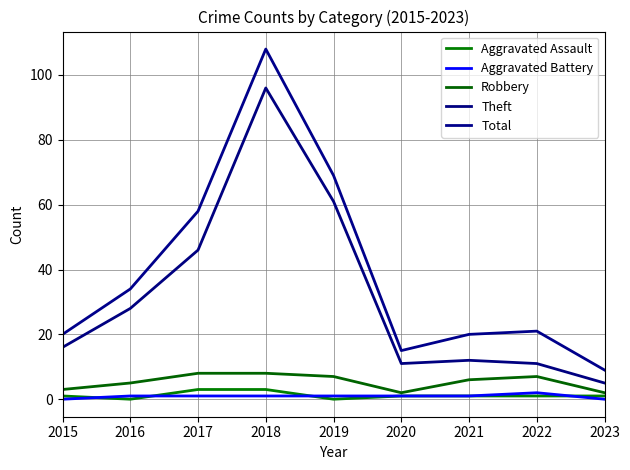

Reading left to right, transcribe all the data shown in this chart.

Aggravated Assault: 2015=1	2016=0	2017=3	2018=3	2019=0	2020=1	2021=1	2022=1	2023=1
Aggravated Battery: 2015=0	2016=1	2017=1	2018=1	2019=1	2020=1	2021=1	2022=2	2023=0
Robbery: 2015=3	2016=5	2017=8	2018=8	2019=7	2020=2	2021=6	2022=7	2023=2
Theft: 2015=16	2016=28	2017=46	2018=96	2019=61	2020=11	2021=12	2022=11	2023=5
Total: 2015=20	2016=34	2017=58	2018=108	2019=69	2020=15	2021=20	2022=21	2023=9